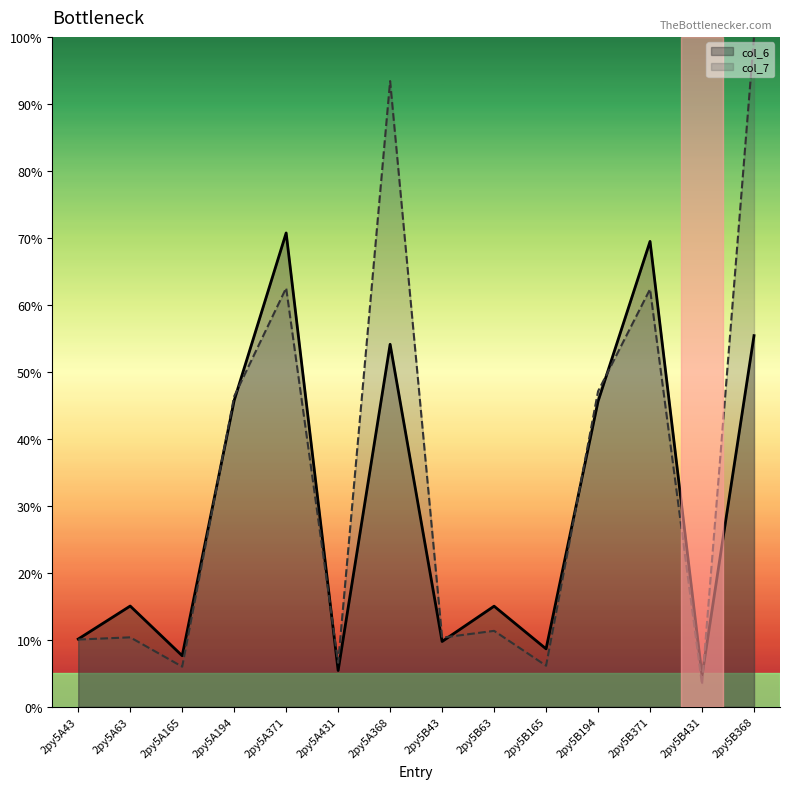

At which category is the sum across all series the highest?

2py5B368